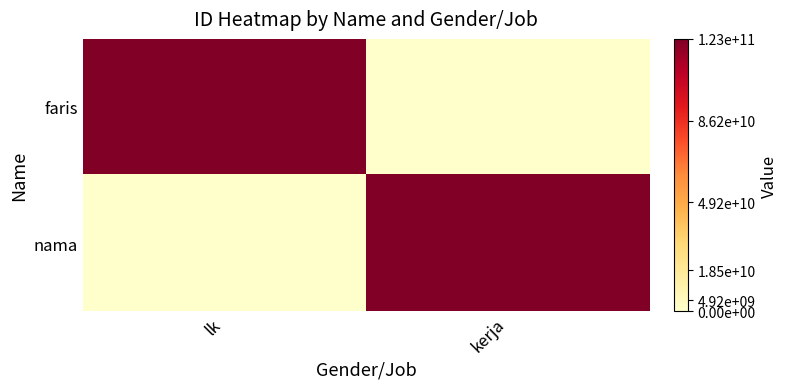

How many categories are shown in the chart?

2